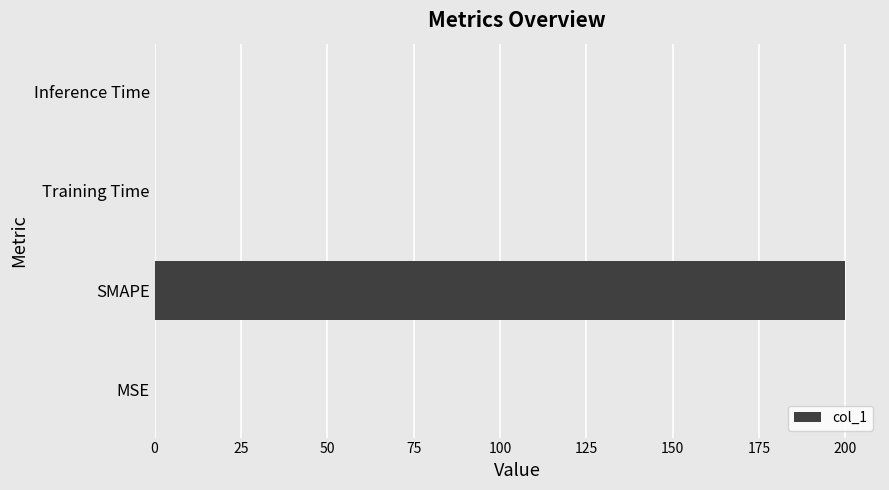

Is it true that the value at Inference Time is 0.0?

True